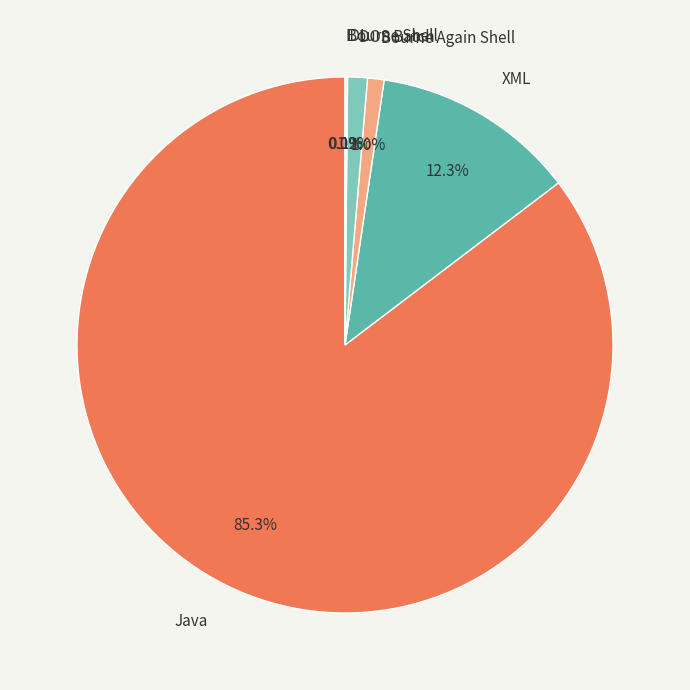

Which has a higher value, XML or Java?

Java